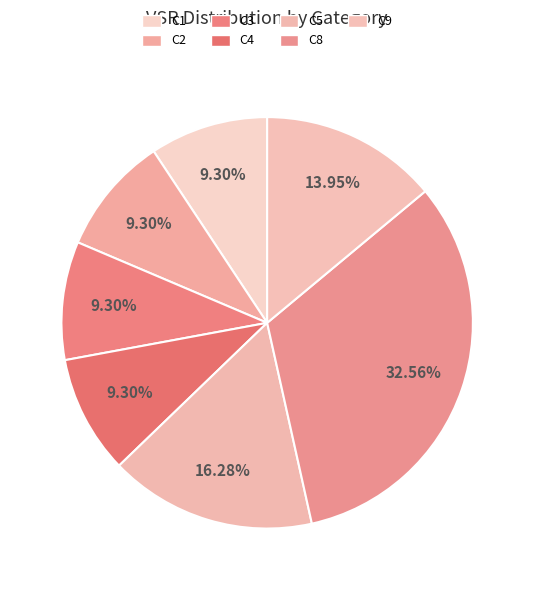

How many segments does this pie chart have?

7